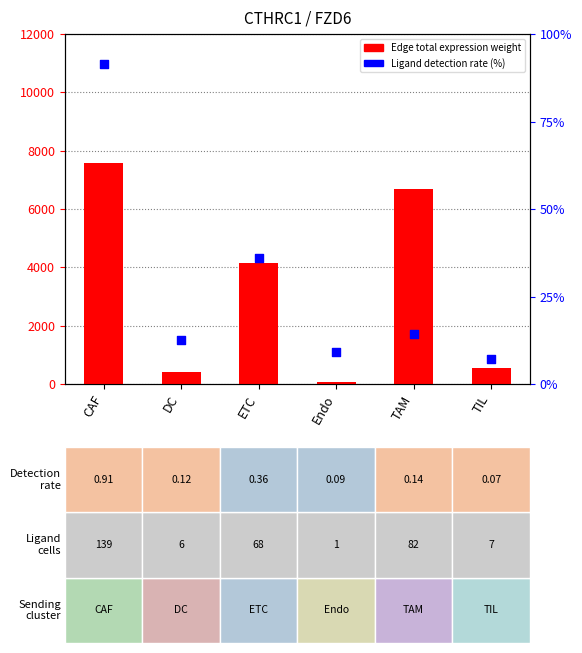

Which series has the largest total across all categories?

Edge total expression weight